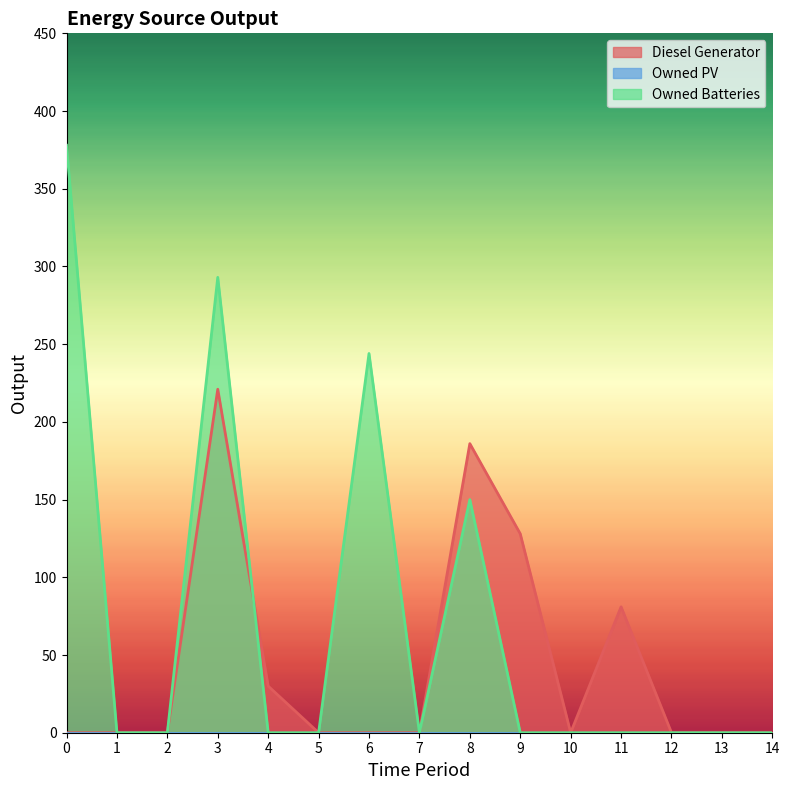

Is it true that Owned Batteries equals 0 at 4?

True